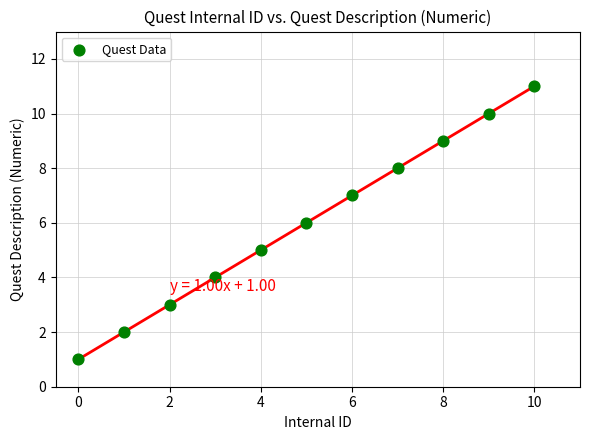

What is the average Y value?

6